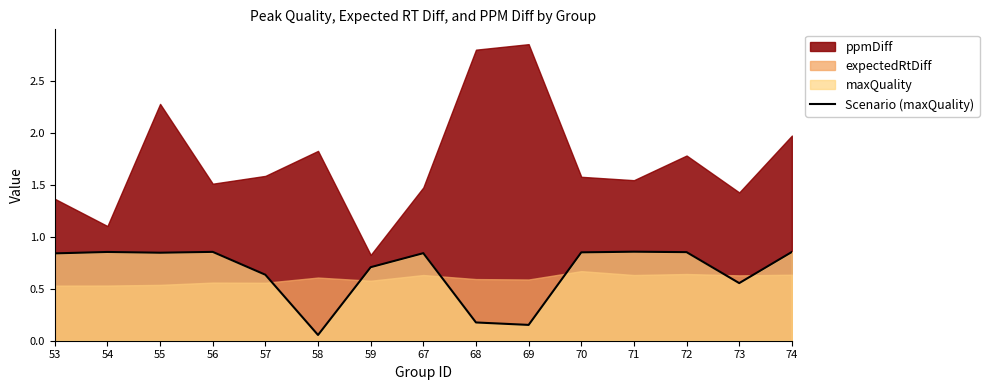

Which category has the lowest value across all series?

58